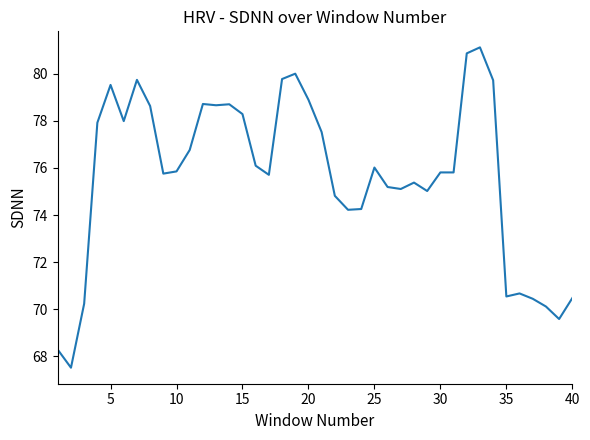

What is the smallest value displayed?

67.5